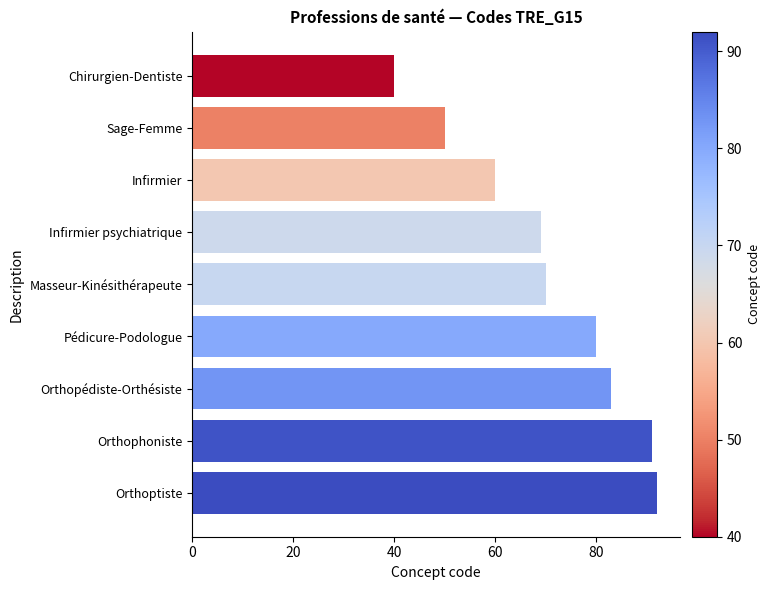

Read the value at Chirurgien-Dentiste.

40